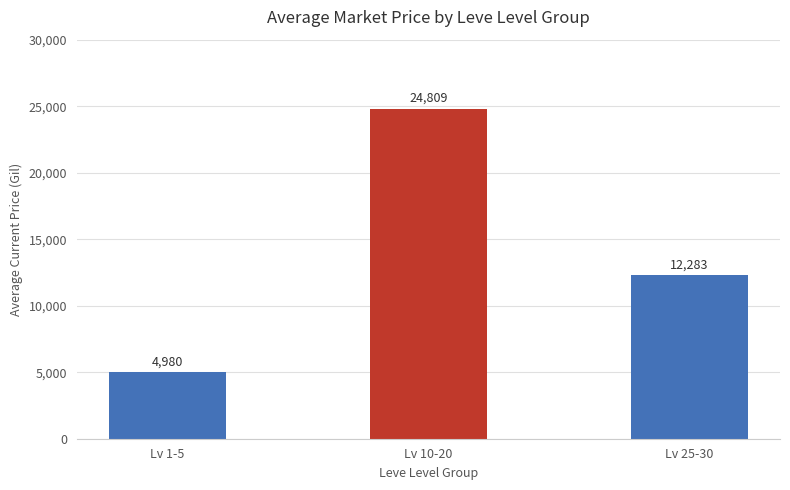

What is the change in value from Lv 1-5 to Lv 10-20?

+19829